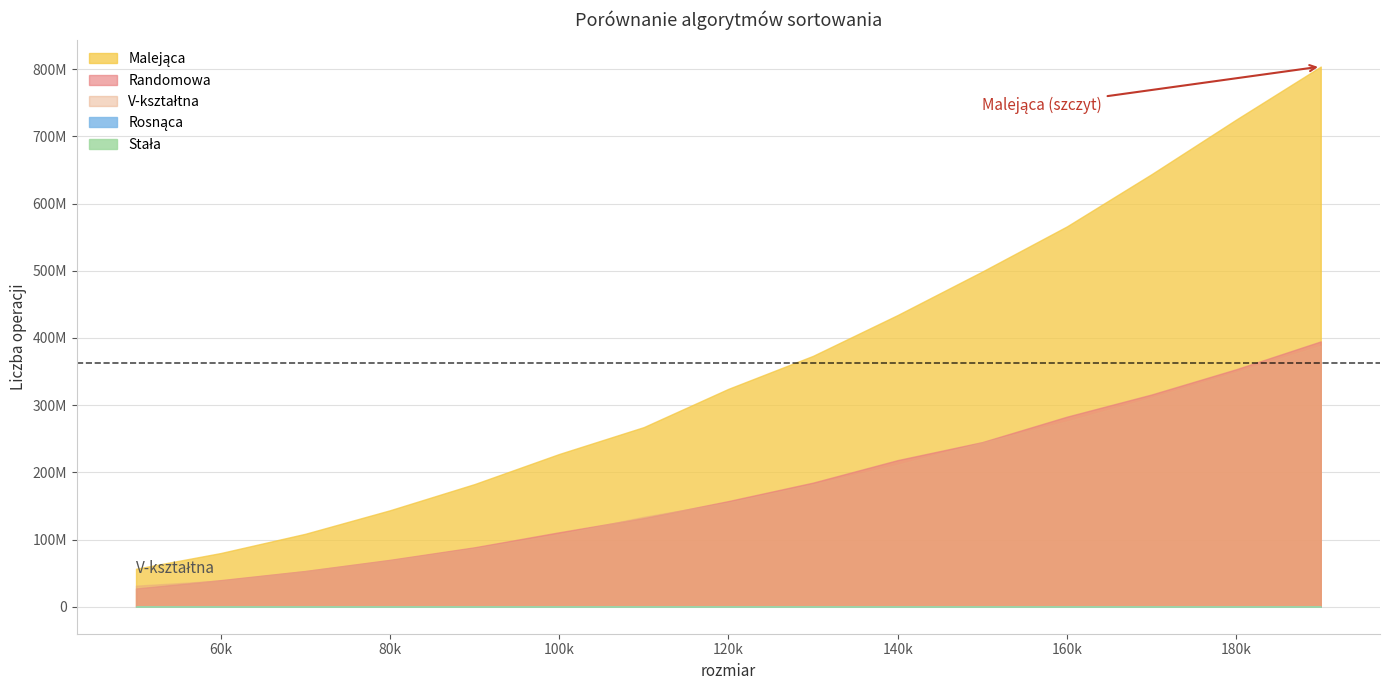

Reading left to right, extract all data points from this chart.

Malejąca: 50000=56484053	60000=79865920	70000=108541095	80000=143530021	90000=182532306	100000=227295001	110000=267332372	120000=324296545	130000=373387297	140000=434175422	150000=498872894	160000=566060817	170000=643767117	180000=725023232	190000=803976995
Randomowa: 50000=27188631	60000=39510922	70000=53176088	80000=69725390	90000=88405752	100000=110784233	110000=131969661	120000=157230300	130000=184696118	140000=218209511	150000=245001663	160000=282852572	170000=315838807	180000=353450286	190000=394912191
V-kształtna: 50000=31353728	60000=38800161	70000=52844740	80000=69068988	90000=87210903	100000=107811858	110000=133827933	120000=155256203	130000=182155654	140000=211539512	150000=244565034	160000=275929098	170000=311170704	180000=349068444	190000=388633855
Rosnąca: 50000=5192	60000=4064	70000=4124	80000=4890	90000=5717	100000=5847	110000=7000	120000=7243	130000=7615	140000=8340	150000=8998	160000=10135	170000=9974	180000=10871	190000=11397
Stała: 50000=4946	60000=3519	70000=4119	80000=4935	90000=5498	100000=6289	110000=6481	120000=9185	130000=8207	140000=8791	150000=20130	160000=10106	170000=10777	180000=10794	190000=11358